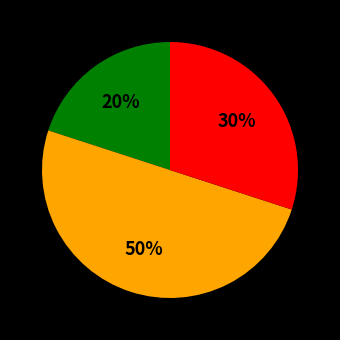

To the nearest percent, what is the difference between the largest and smallest slice percentages?

30%